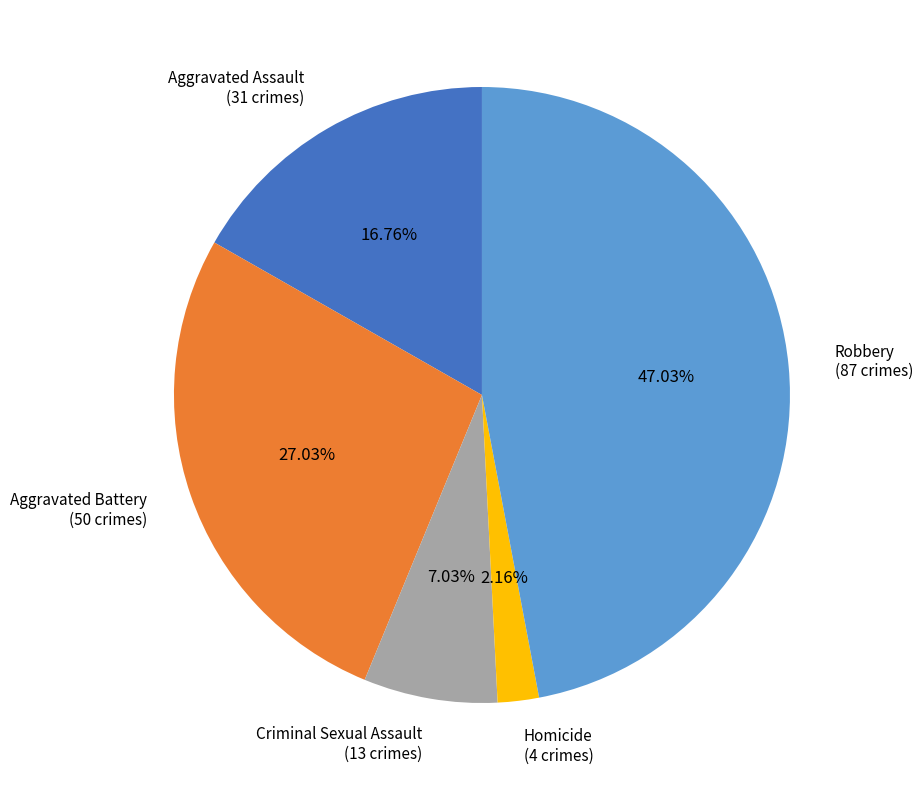

What is the ratio of the value at Aggravated Battery (50 crimes) to the value at Homicide (4 crimes)?

12.5